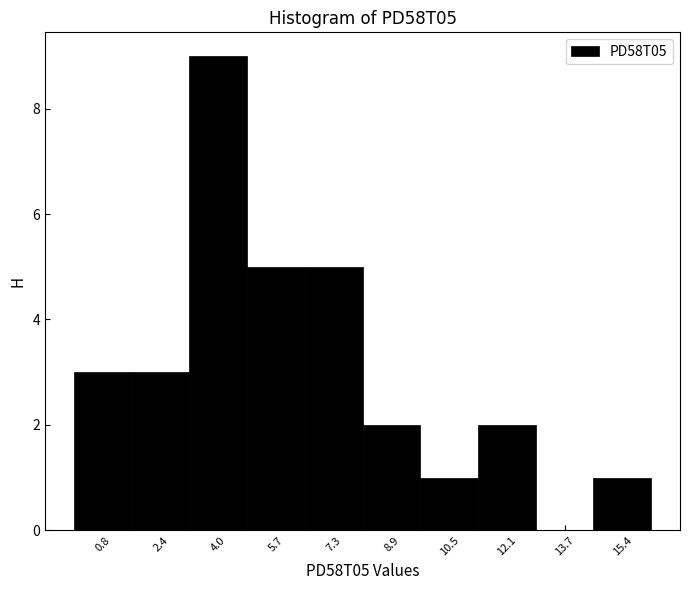

Reading left to right, transcribe this chart: for each bar, give the range it covers on the x-axis and its height. Neither the bar edges nor the heights are printed on the chart, so give them approximately, as read against the axes.

0.0 to 1.6: 3
1.6 to 3.2: 3
3.2 to 4.8: 9
4.8 to 6.4: 5
6.4 to 8.0: 5
8.0 to 9.6: 2
9.6 to 11.4: 1
11.4 to 13.0: 2
13.0 to 14.6: 0
14.6 to 16.2: 1